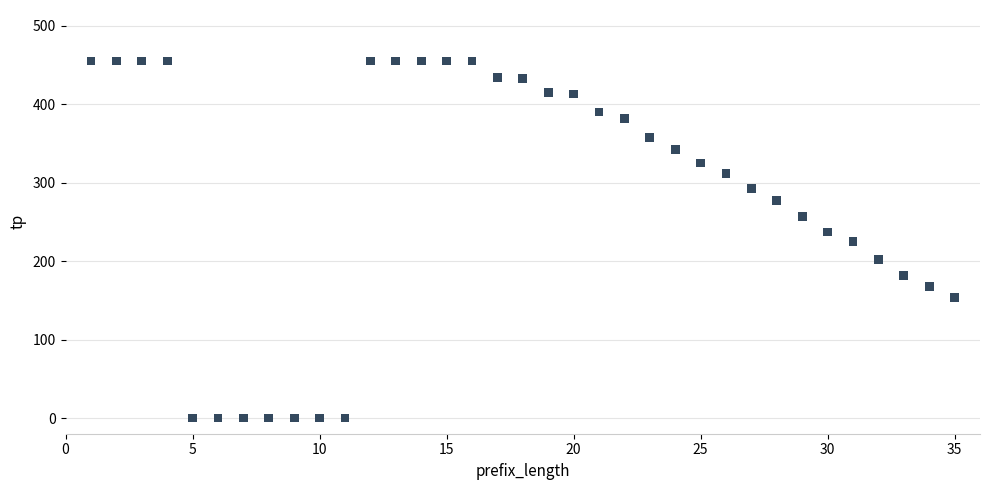

What is the range of Y values (max minus min)?

455